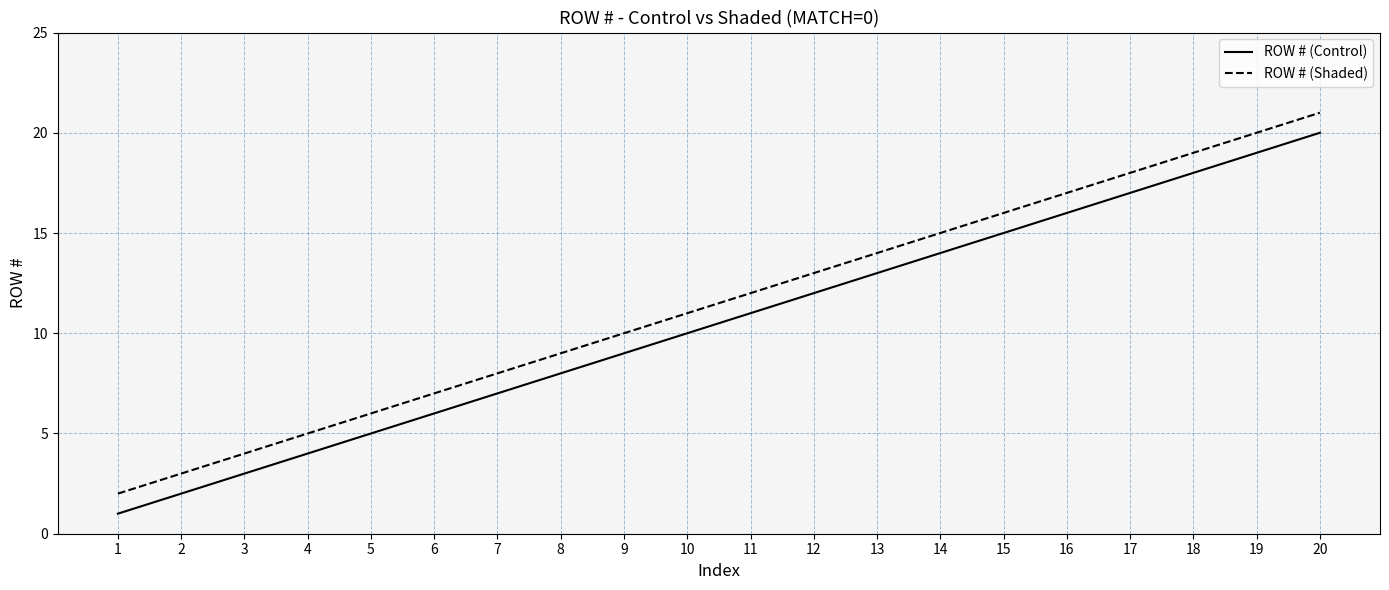

At which category is the sum across all series the highest?

20